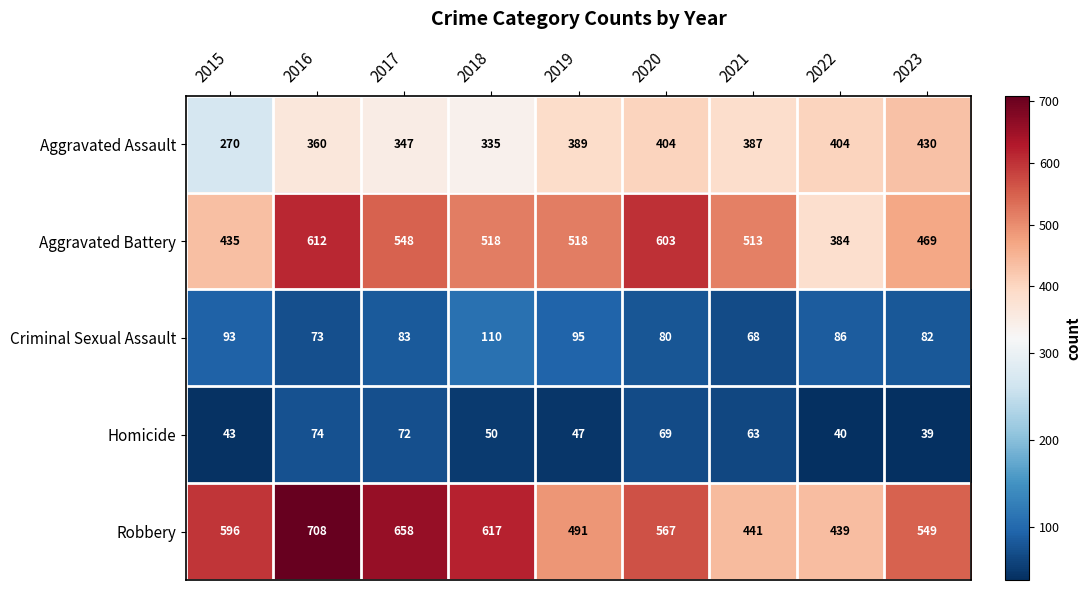

Count the Aggravated Battery values in the range 469 to 548.

5